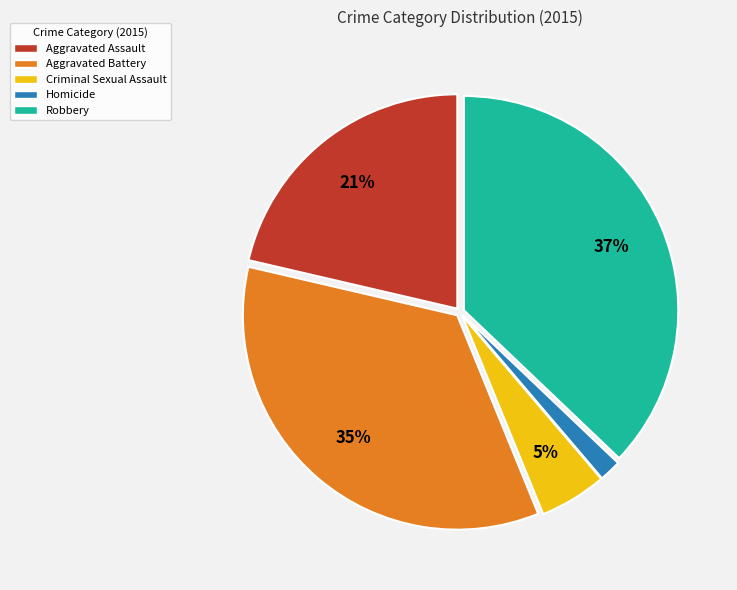

To the nearest percent, what is the average slice percentage?

20%